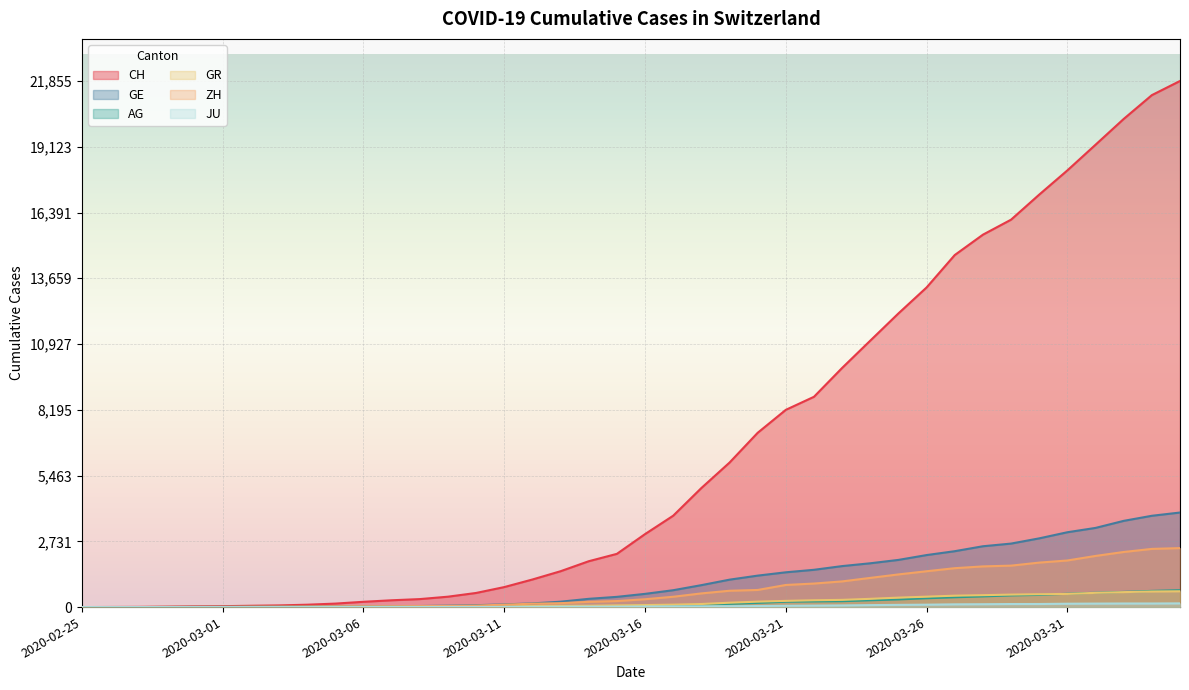

What is the highest value of the GR series?

657